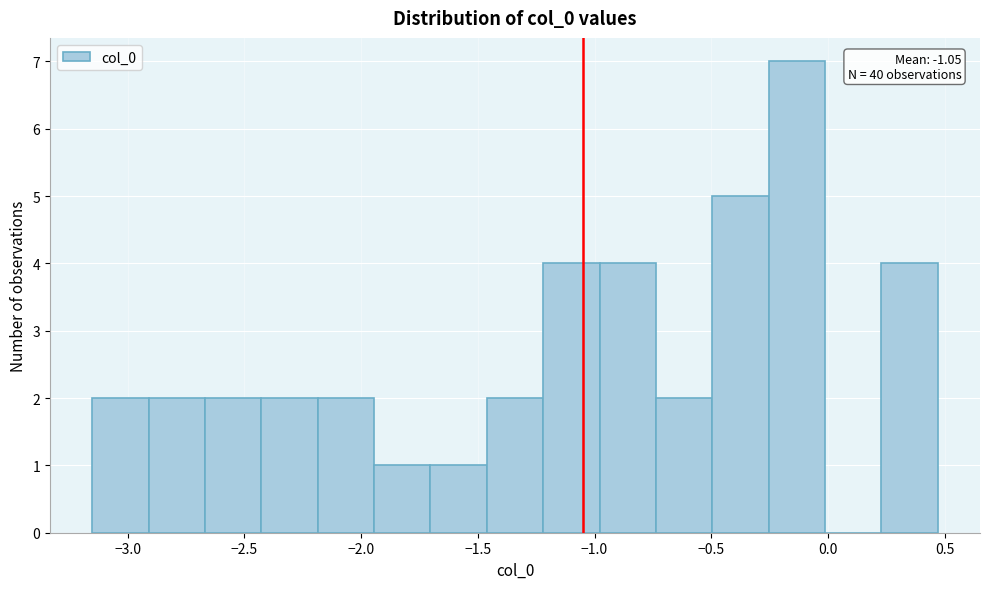

Over which range of the x-axis is the bar tallest?

-0.25 to 0.00